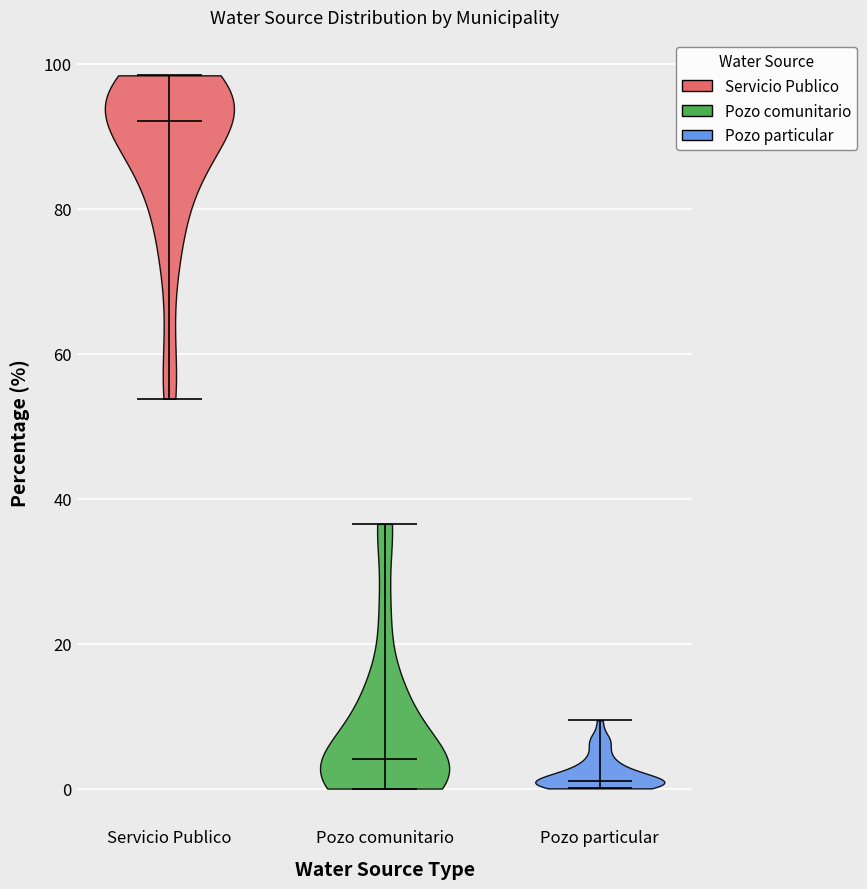

Reading left to right, read every violin against the y-axis: where its median line is, and the lowest and highest points it reaches. The values are not printed on the chart, so give them approximately, as read against the axis.

Servicio Publico: median line 92, lowest point 54, highest point 98
Pozo comunitario: median line 4, lowest point 0, highest point 36
Pozo particular: median line 2, lowest point 0, highest point 10